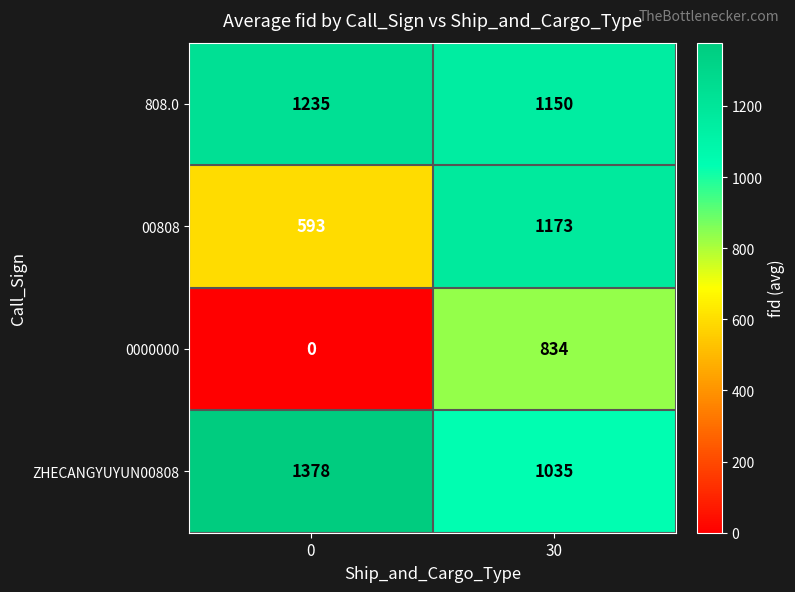

Which series has the largest range (max minus min)?

0000000